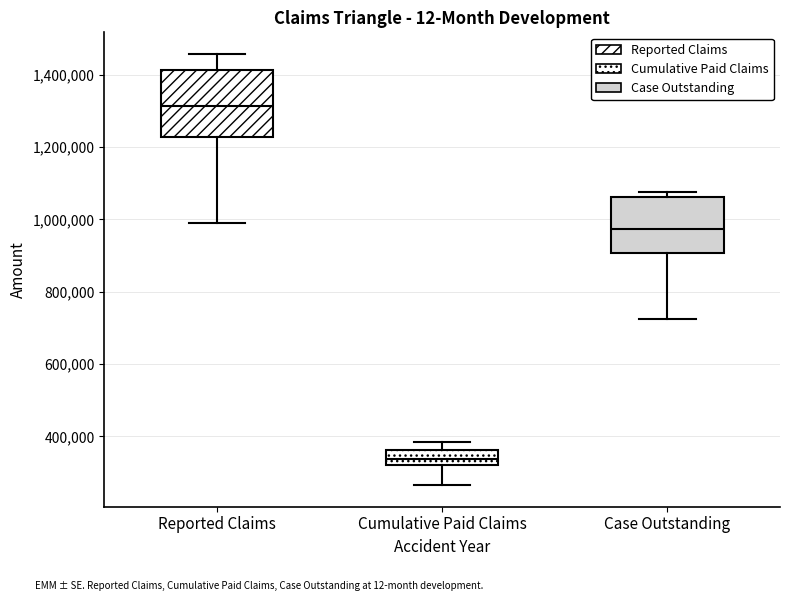

Which box is the tallest, from its lower edge to its upper edge?

Reported Claims